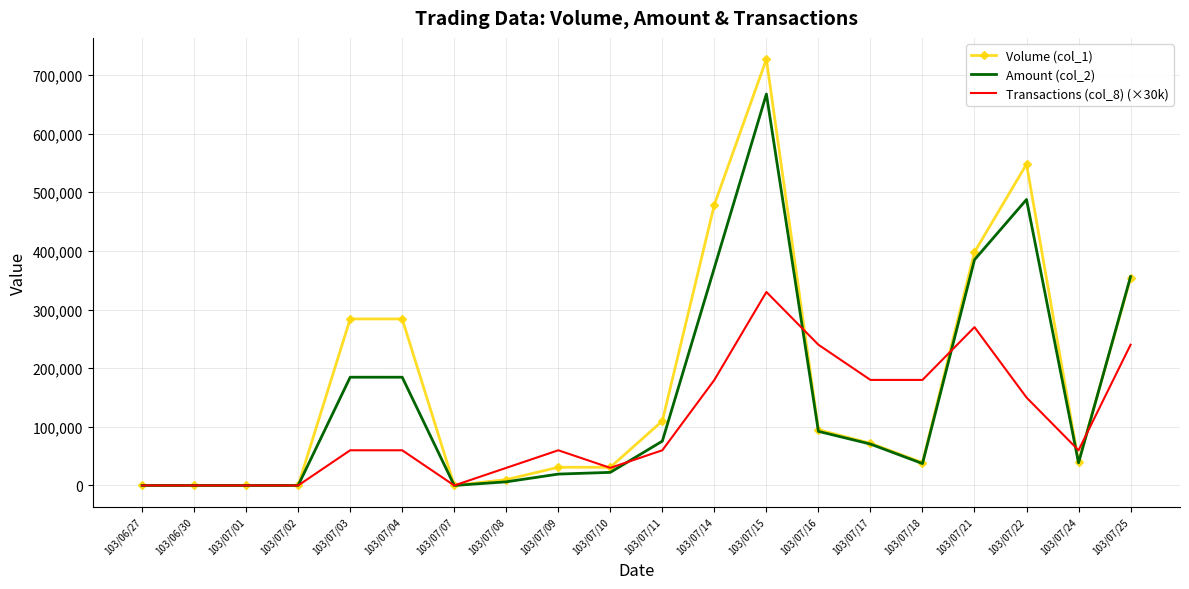

What is the approximate value of Amount (col_2) at 103/07/11?

75600